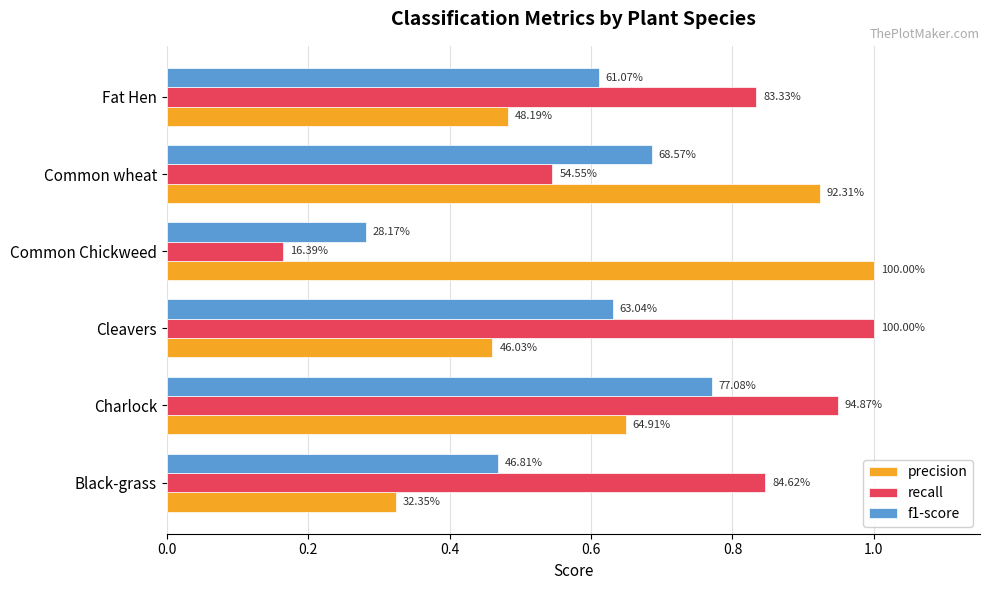

What is the sum of all recall values?

4.3